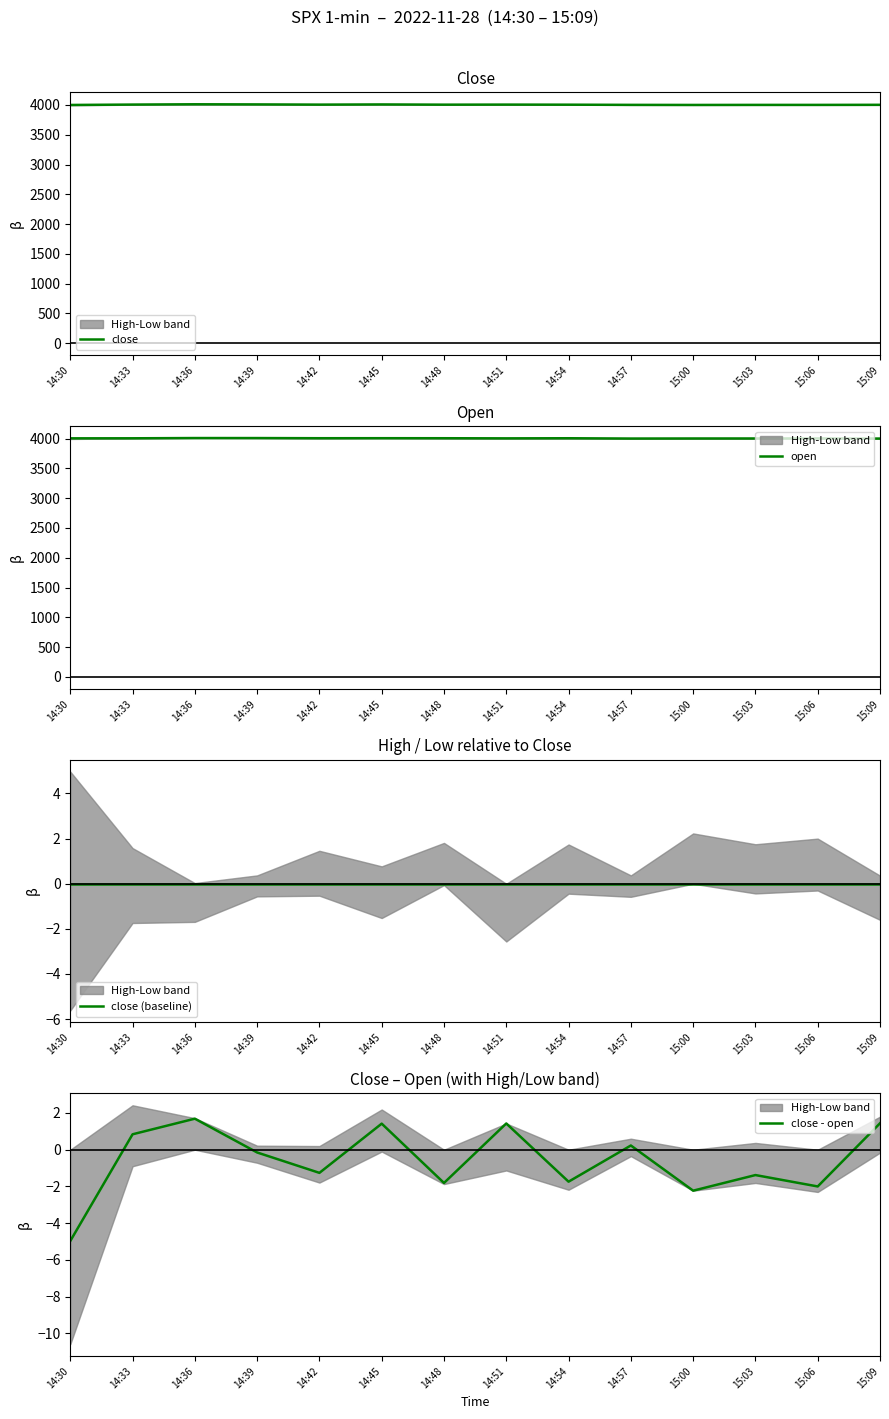

What is the maximum value for close?

4011.8